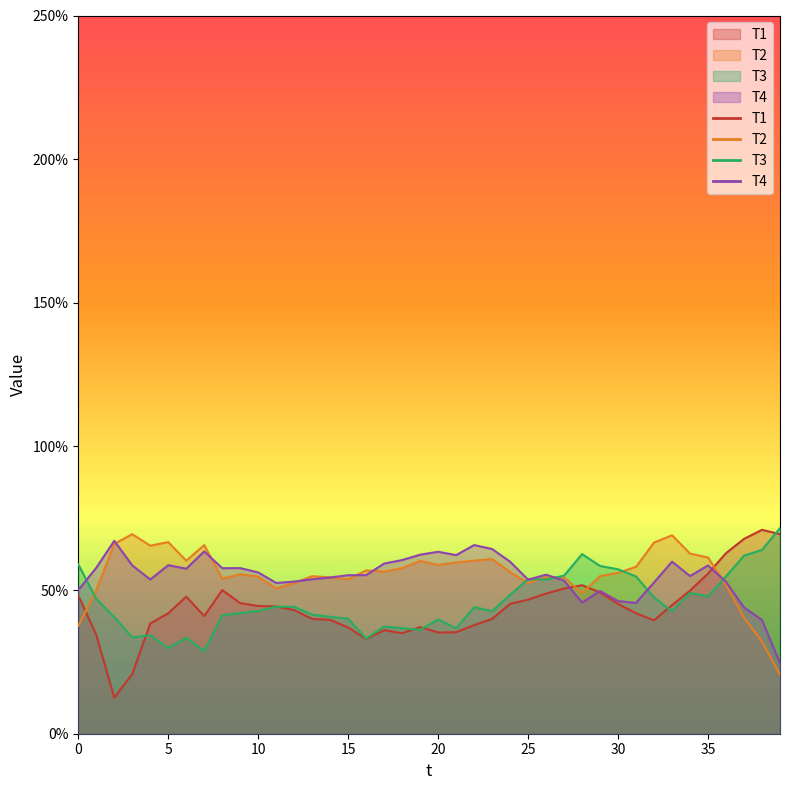

At how many categories does at least one series exceed 0?

40